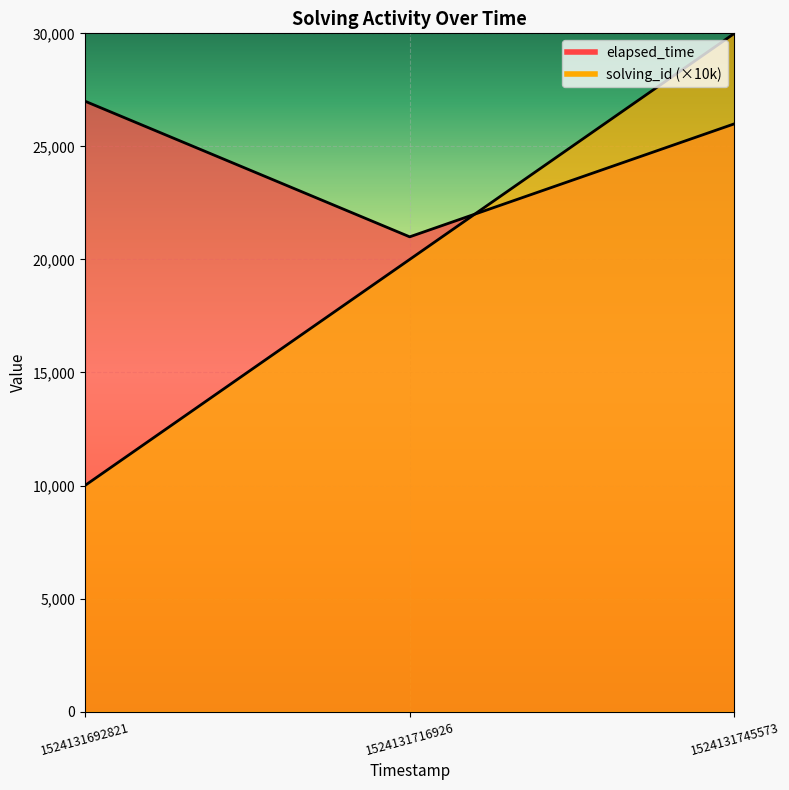

What is the total value across all series at 1524131716926?

41000